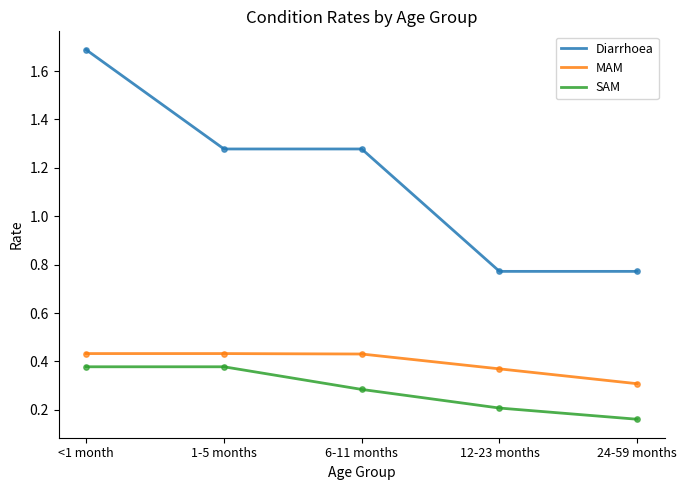

Which series changed the most between <1 month and 1-5 months?

Diarrhoea